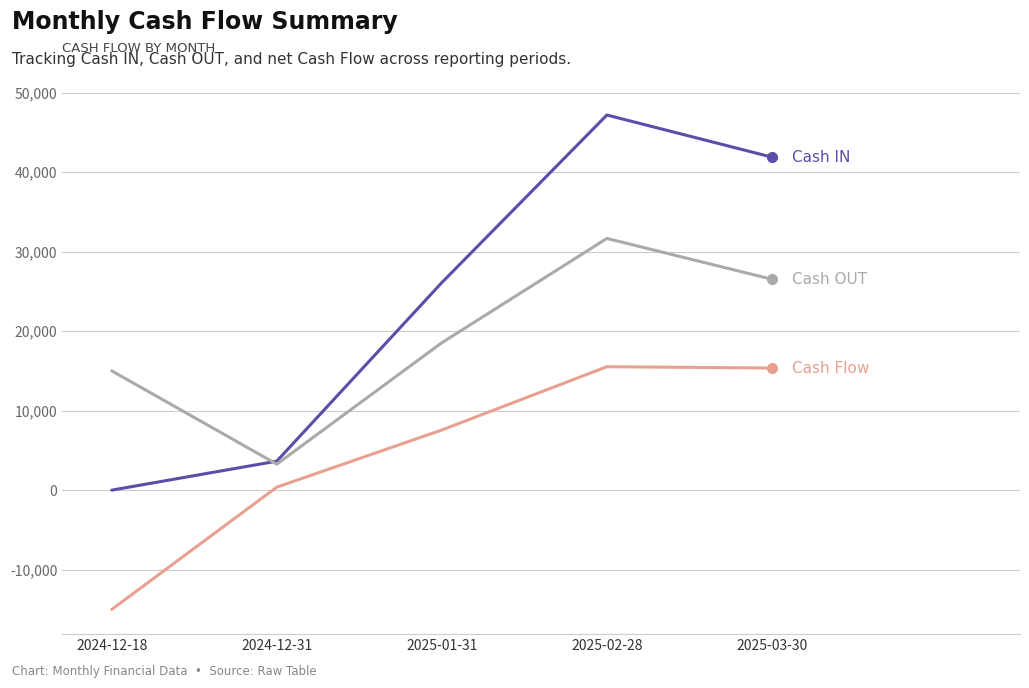

At which category does the chart reach its peak across all series?

2025-02-28